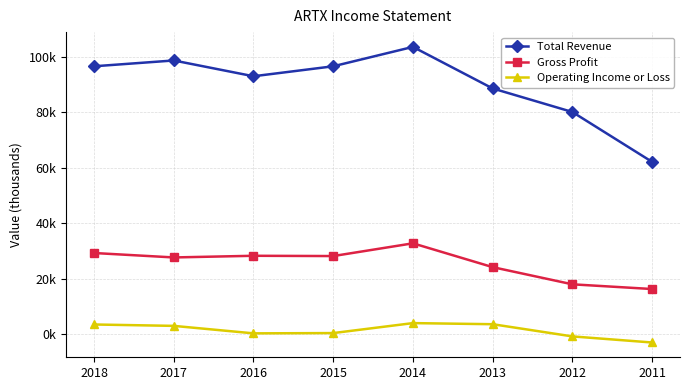

What are all the series names shown in the legend?

Total Revenue, Gross Profit, Operating Income or Loss